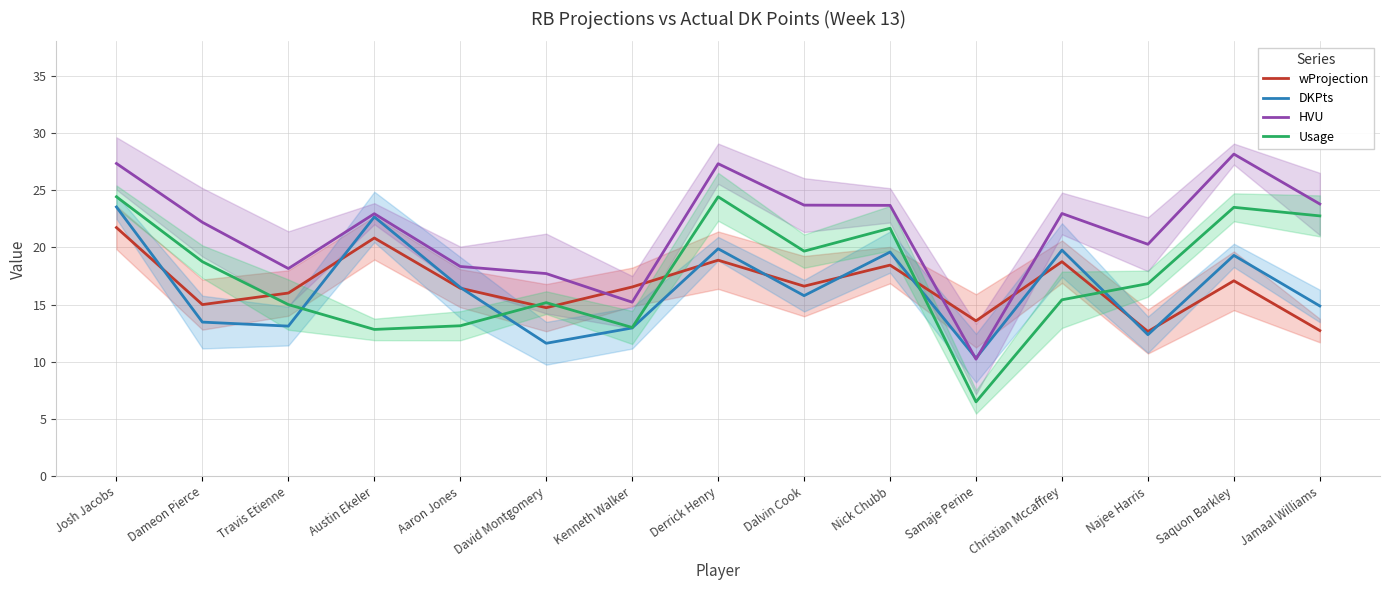

Is it true that Usage equals 13.0 at Kenneth Walker?

True